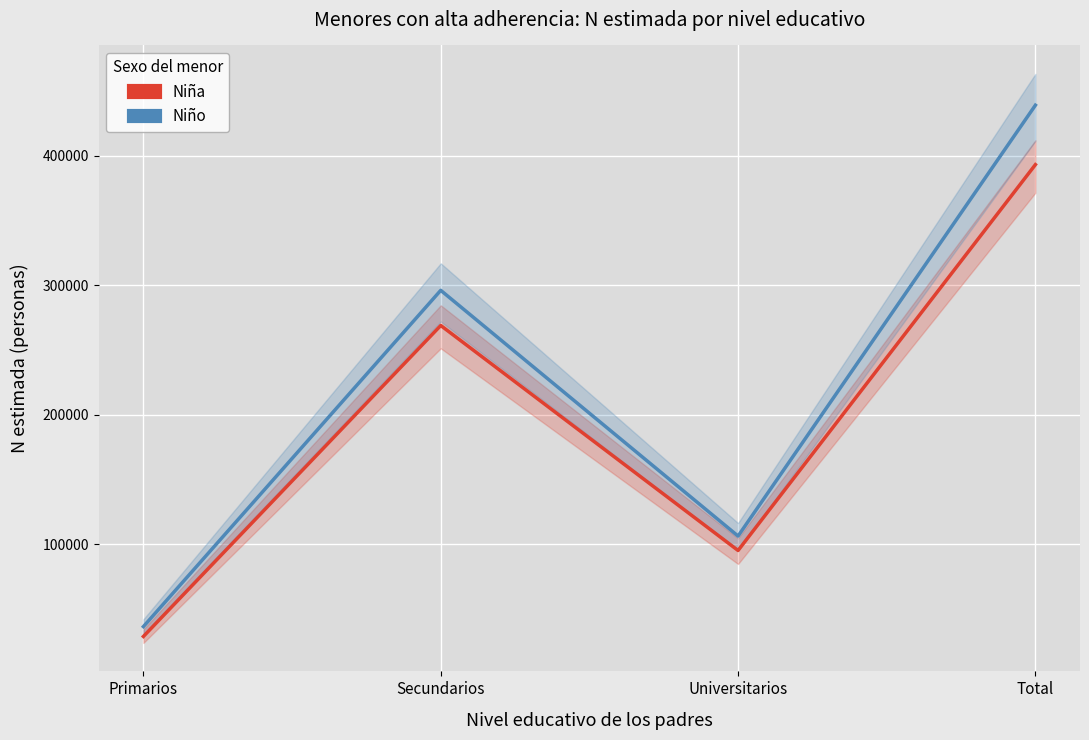

Which category has the lowest value in the Niña series?

Primarios